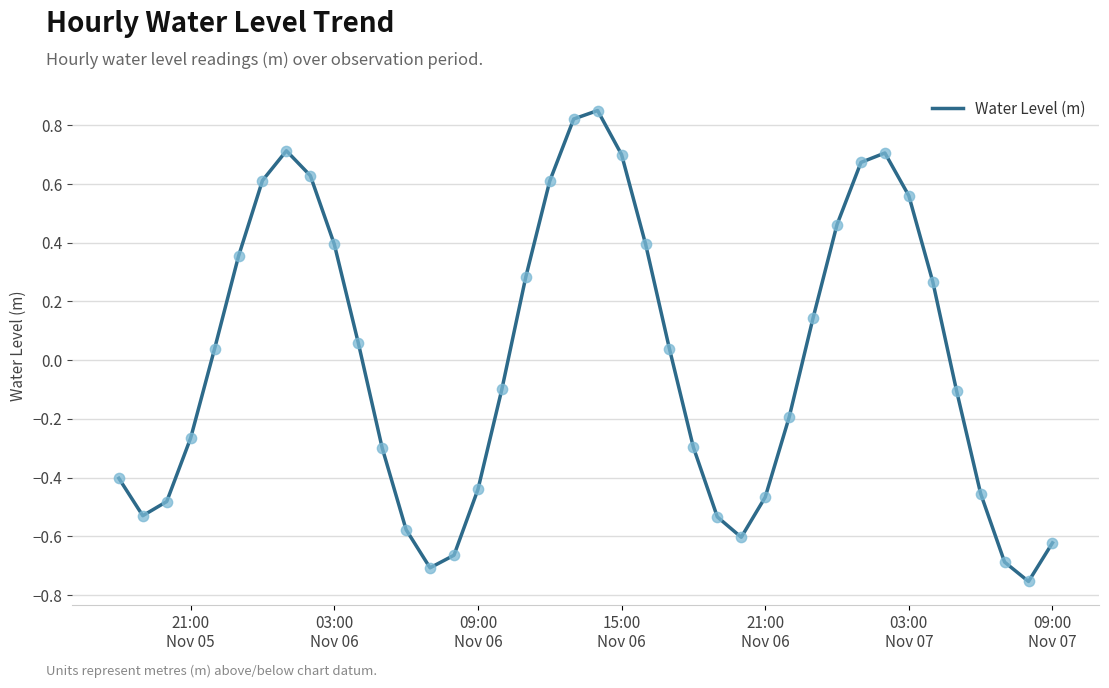

What is the difference between the maximum and minimum values?

1.6